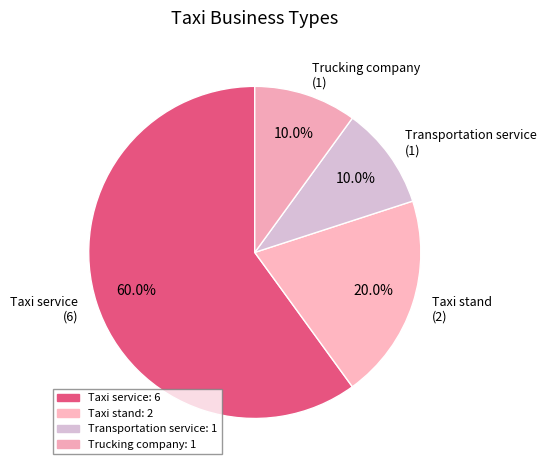

What percentage do Taxi service and Taxi stand together represent?

80.0%